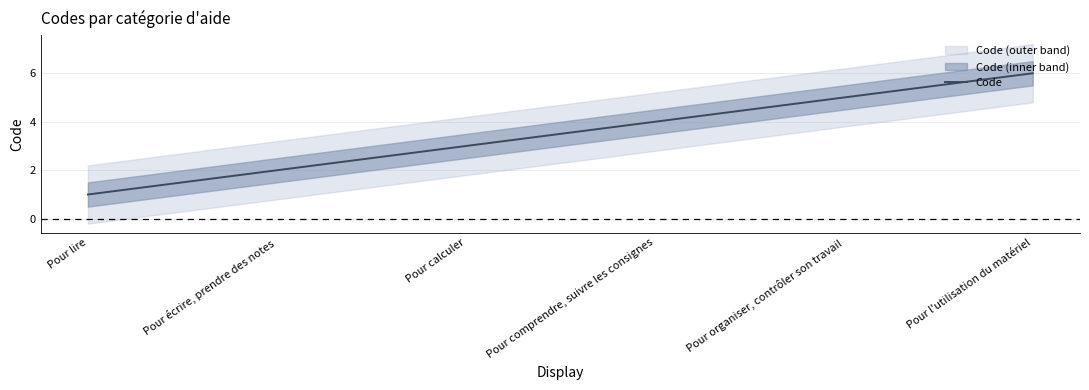

Reading left to right, extract all data points from this chart.

1	2	3	4	5	6